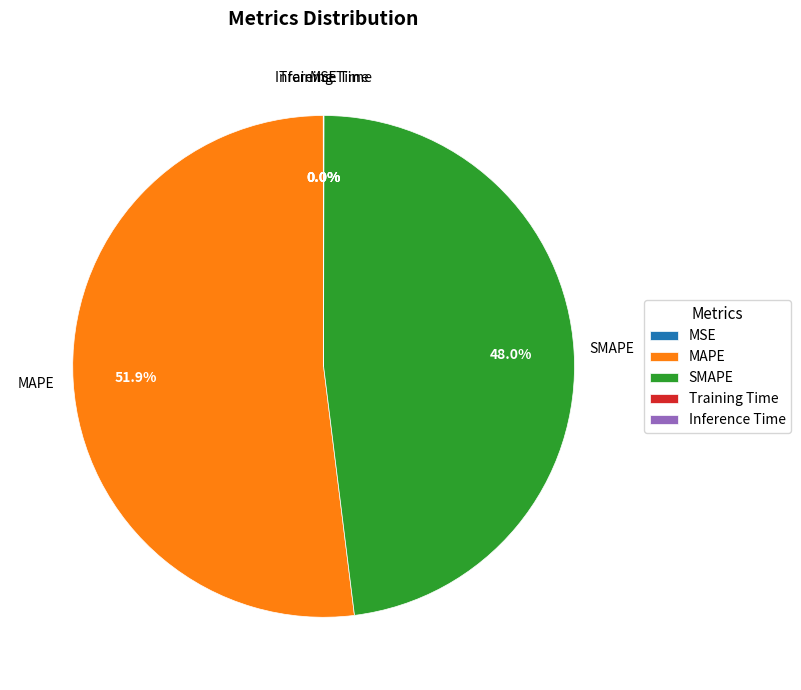

Is the sum of MAPE and SMAPE greater than half?

Yes